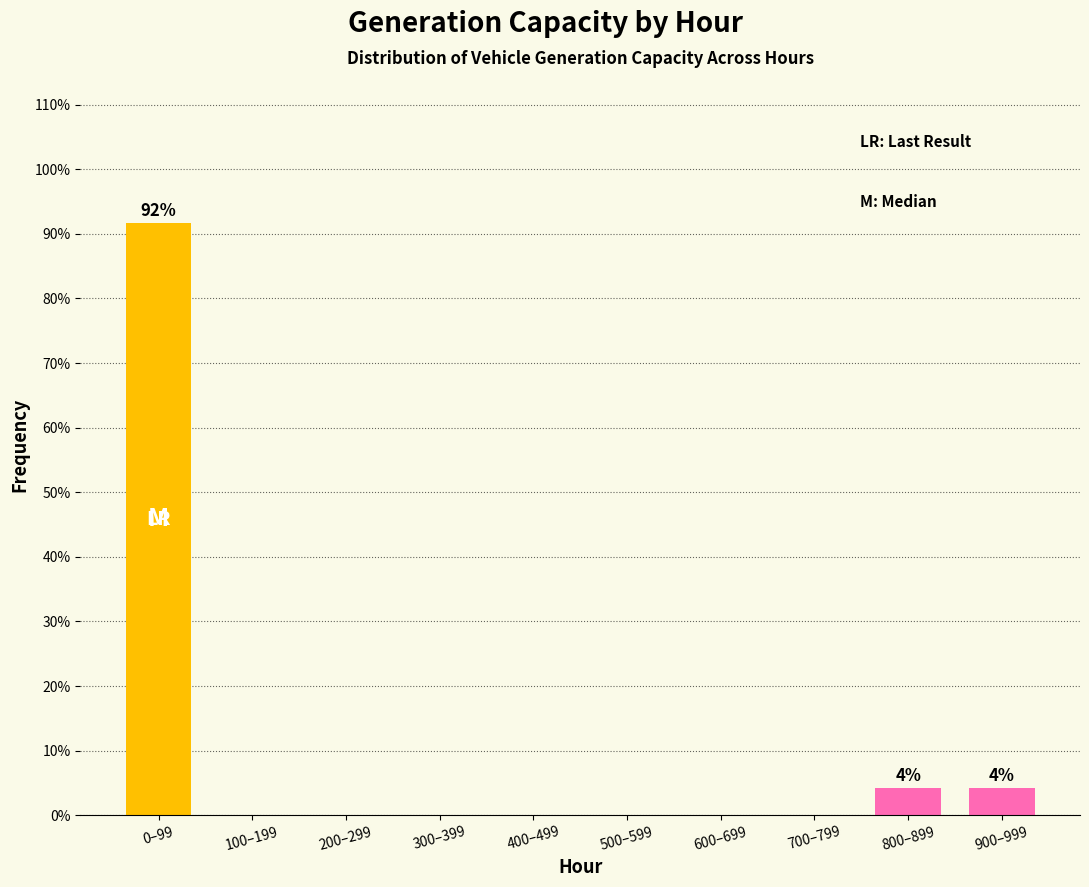

Reading right to left, list all the values displayed in this chart.

900–999=4.2	800–899=4.2	700–799=0.0	600–699=0.0	500–599=0.0	400–499=0.0	300–399=0.0	200–299=0.0	100–199=0.0	0–99=91.7